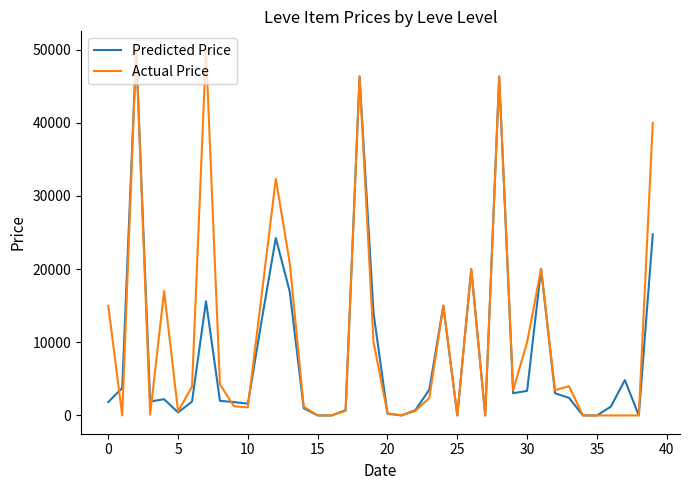

Rank the series by their average value, from lowest to highest.

Predicted Price, Actual Price